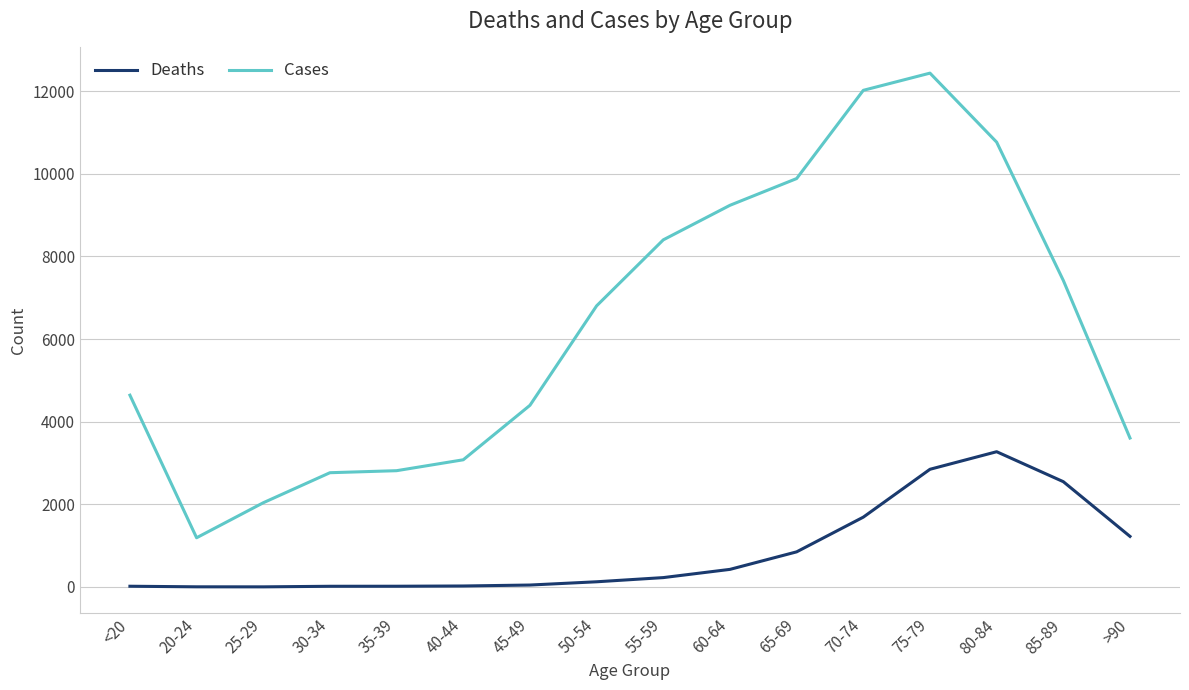

What is the difference between the maximum and minimum values in the Cases series?

11243